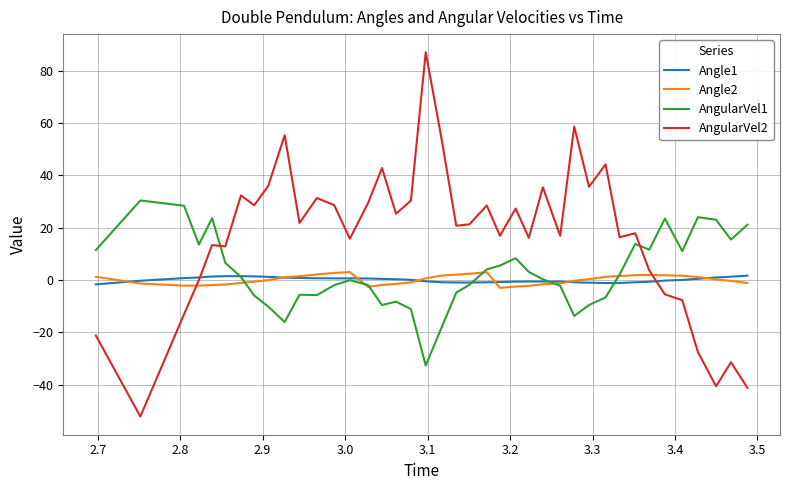

True or false: Angle1 and Angle2 cross at least once.

True